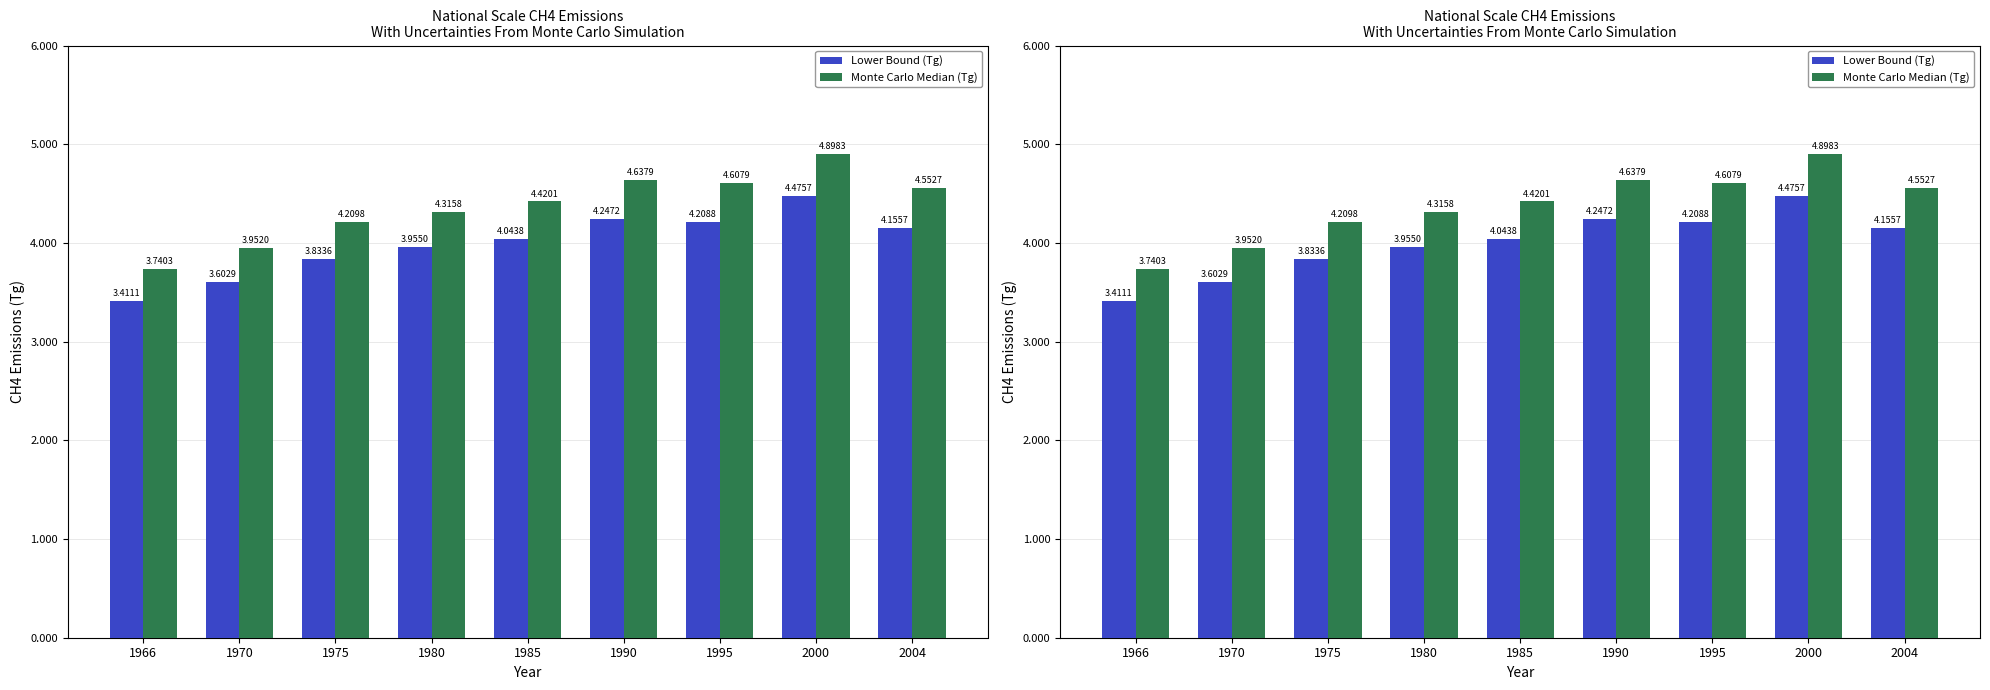

Reading left to right, extract all data points from this chart.

Lower Bound (Tg): 3.4	3.6	3.8	4.0	4.0	4.2	4.2	4.5	4.2
Monte Carlo Median (Tg): 3.7	4.0	4.2	4.3	4.4	4.6	4.6	4.9	4.6